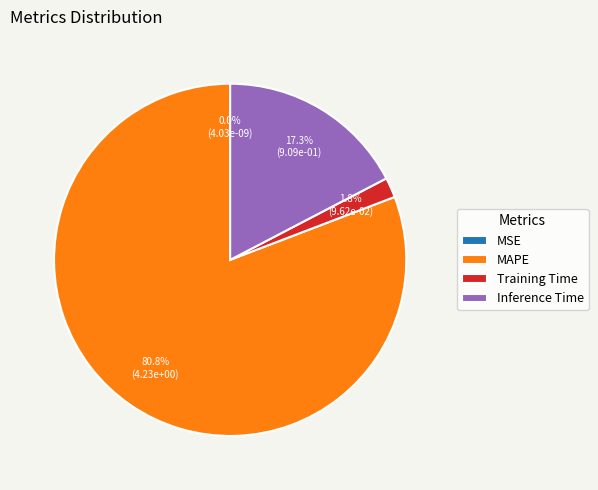

Which slice represents more than half of the pie?

MAPE